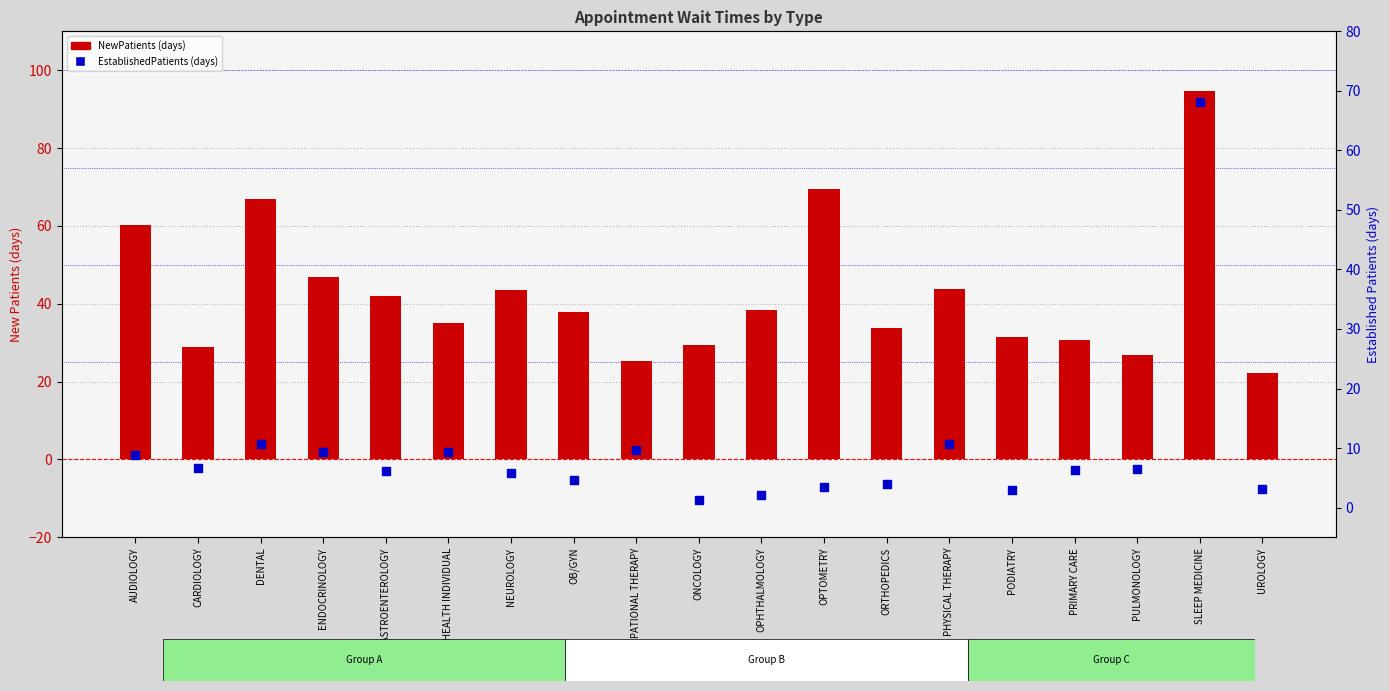

What is the total value across all series at MENTAL HEALTH INDIVIDUAL?

44.4